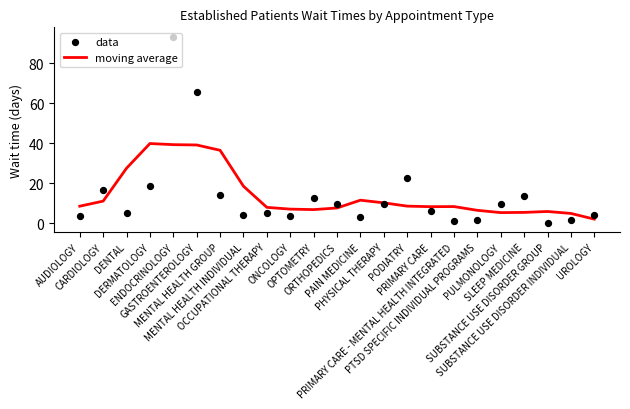

At how many categories does at least one series exceed 62?

2